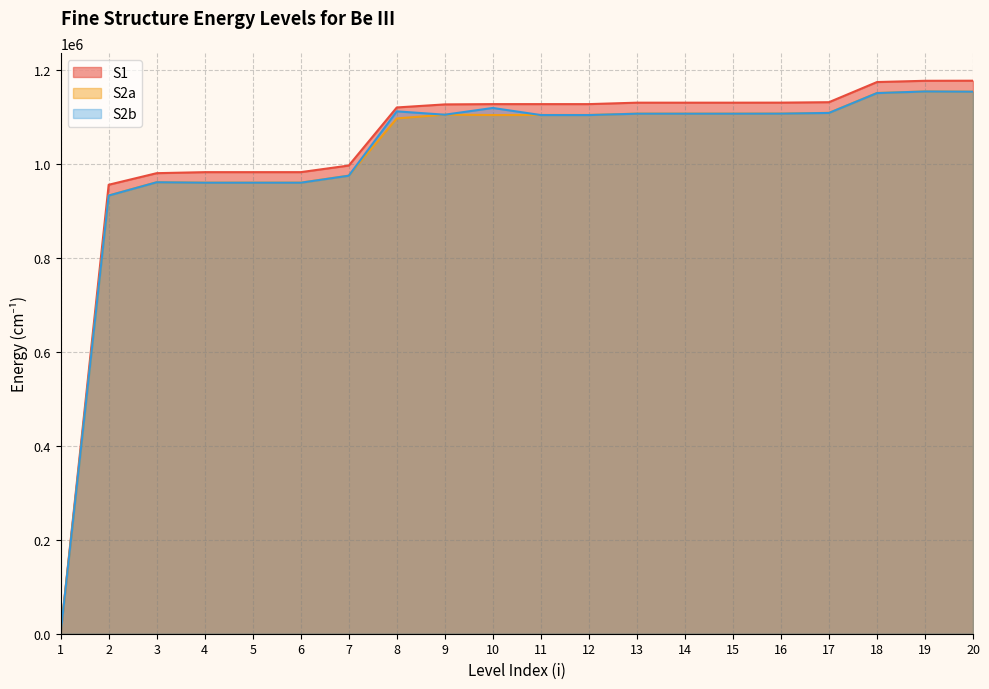

At 7, list the series in order from smallest to largest.

S2b, S2a, S1